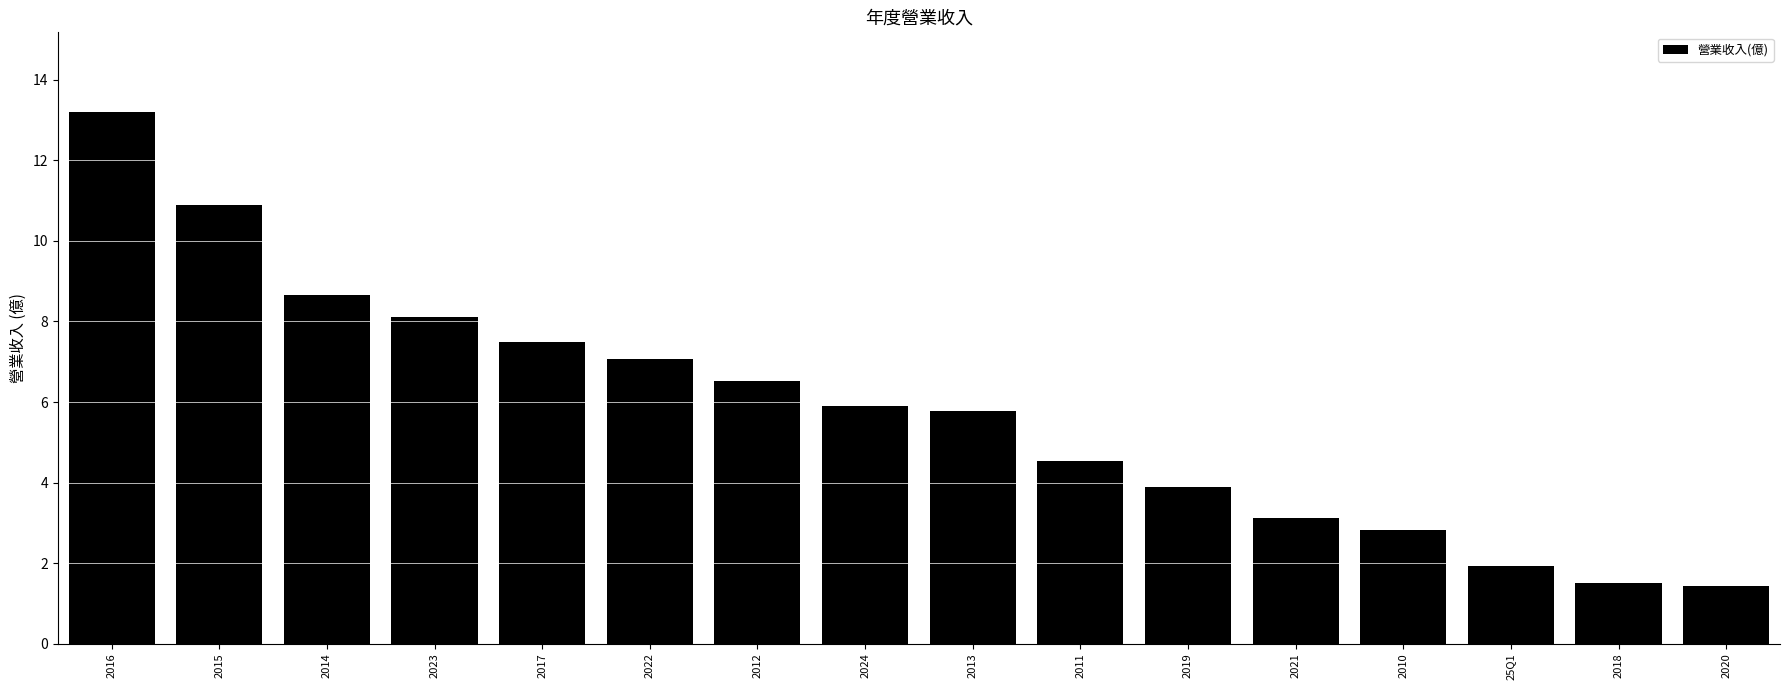

What is the sum of all values?

92.9